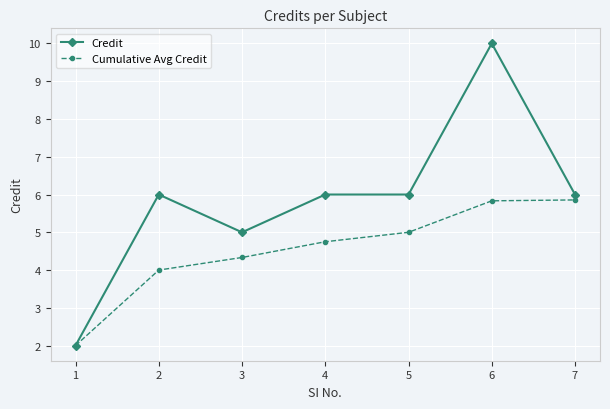

What is the difference between the maximum and minimum values in the Credit series?

8.0